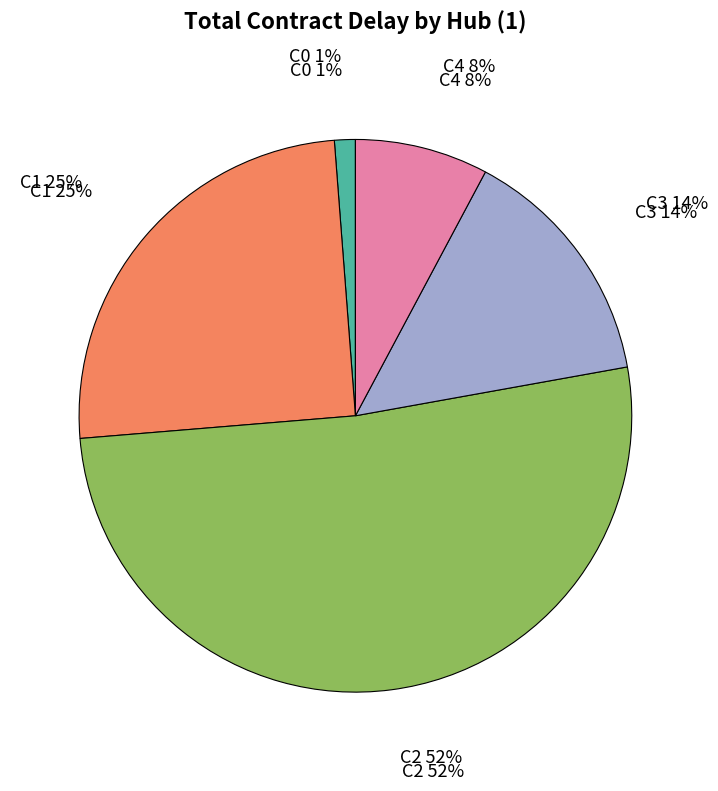

How much of the chart is everything except C1?

74.9%